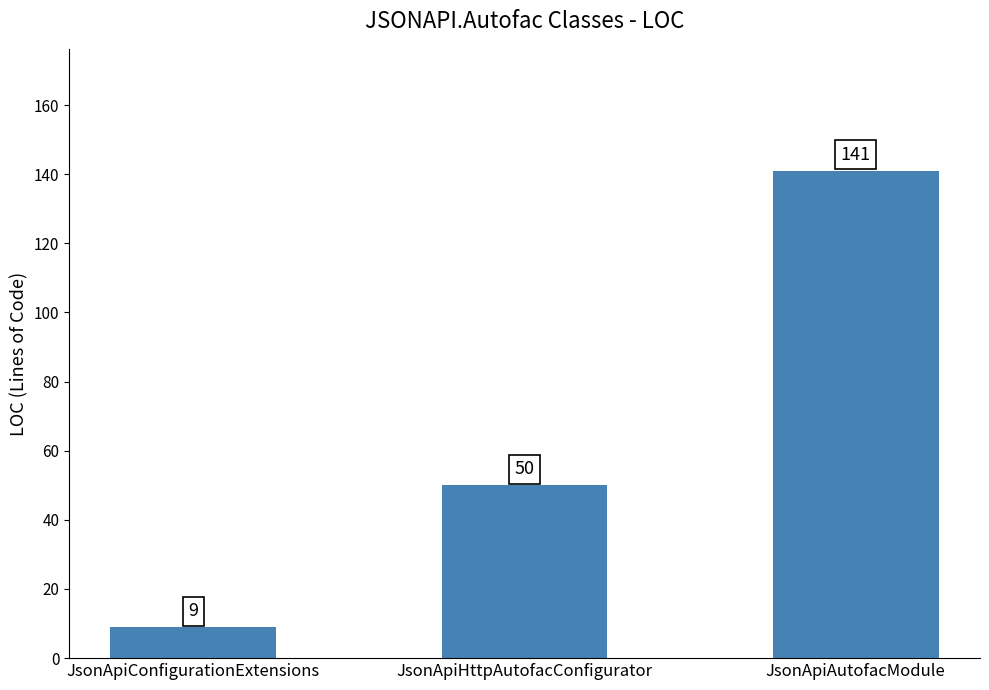

Is it true that the value at JsonApiHttpAutofacConfigurator is 17?

False